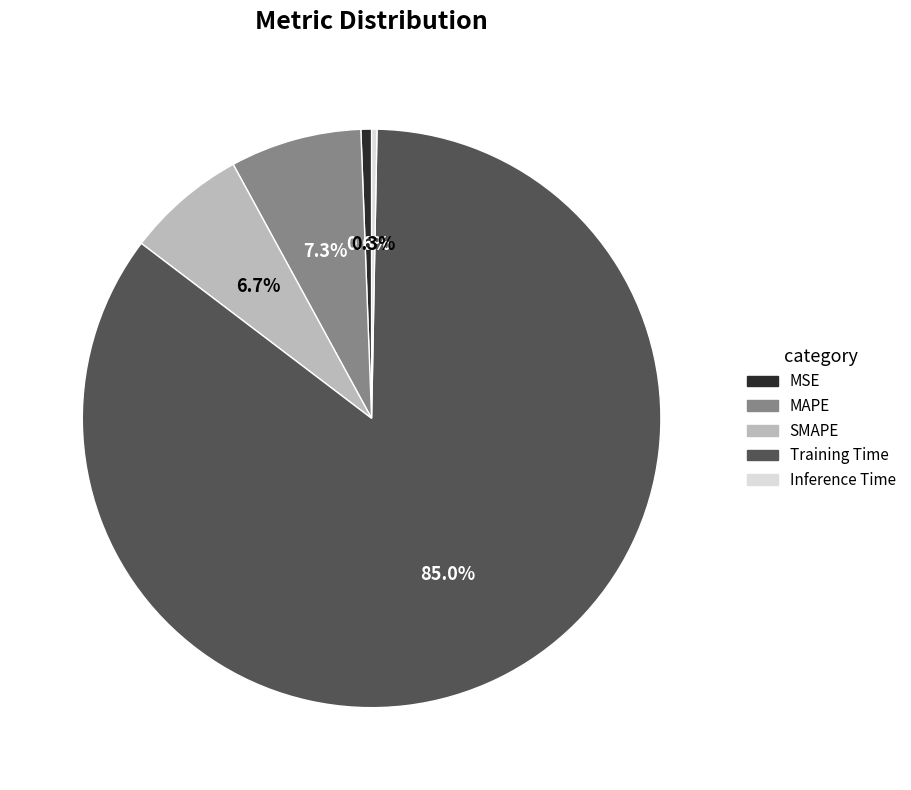

Count the number of slices in the pie.

5